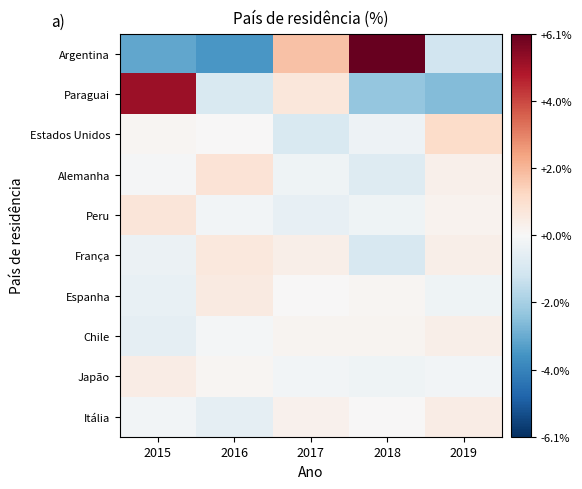

Reading left to right, extract all data points from this chart.

Argentina: 2015=-3.1	2016=-3.5	2017=1.8	2018=6.1	2019=-1.1
Paraguai: 2015=5.2	2016=-0.9	2017=0.7	2018=-2.3	2019=-2.6
Estados Unidos: 2015=0.1	2016=0.0	2017=-0.9	2018=-0.3	2019=1.1
Alemanha: 2015=-0.1	2016=0.8	2017=-0.3	2018=-0.8	2019=0.3
Peru: 2015=0.7	2016=-0.2	2017=-0.5	2018=-0.3	2019=0.2
França: 2015=-0.4	2016=0.6	2017=0.3	2018=-1.0	2019=0.3
Espanha: 2015=-0.5	2016=0.5	2017=0.0	2018=0.1	2019=-0.3
Chile: 2015=-0.5	2016=-0.1	2017=0.2	2018=0.2	2019=0.4
Japão: 2015=0.4	2016=0.1	2017=-0.2	2018=-0.3	2019=-0.2
Itália: 2015=-0.2	2016=-0.6	2017=0.2	2018=0.0	2019=0.4